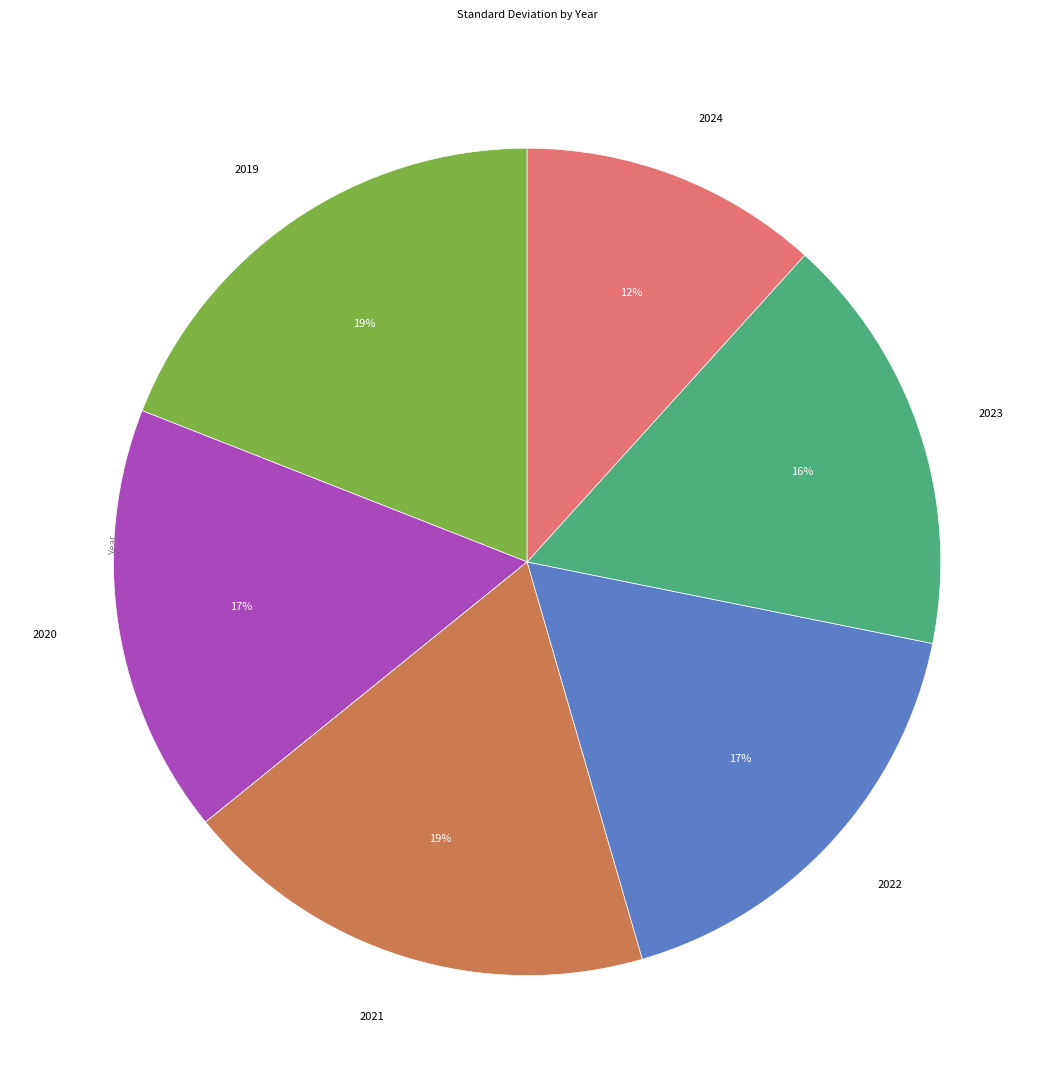

To the nearest percent, what portion does 2023 represent?

16%